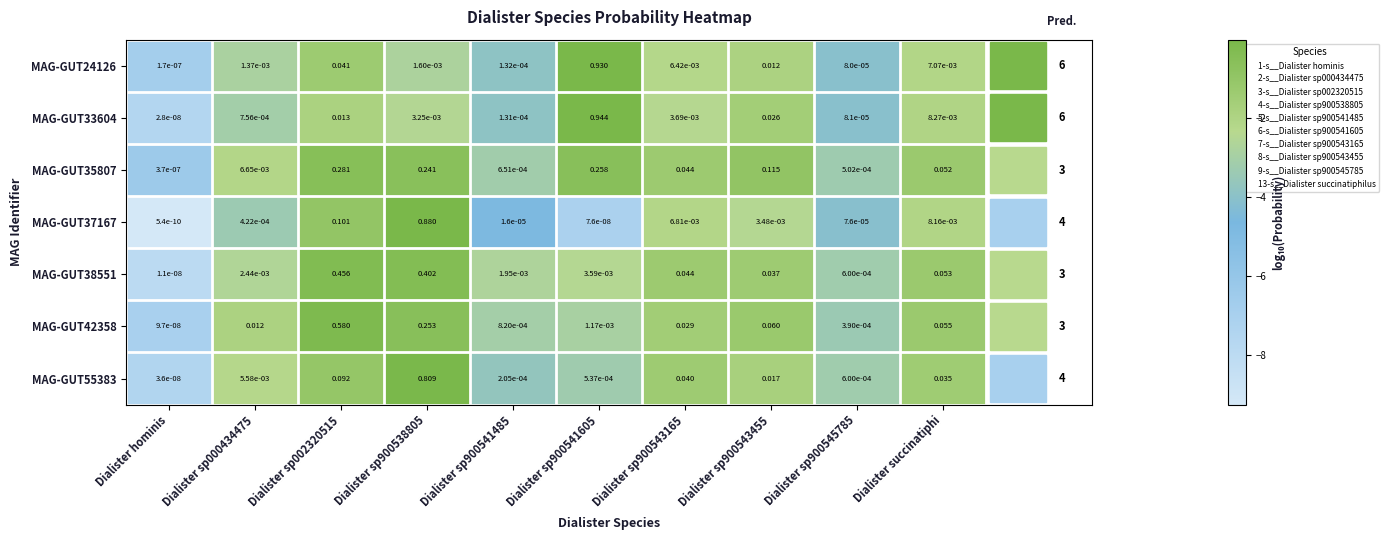

Count the number of categories in the chart.

10